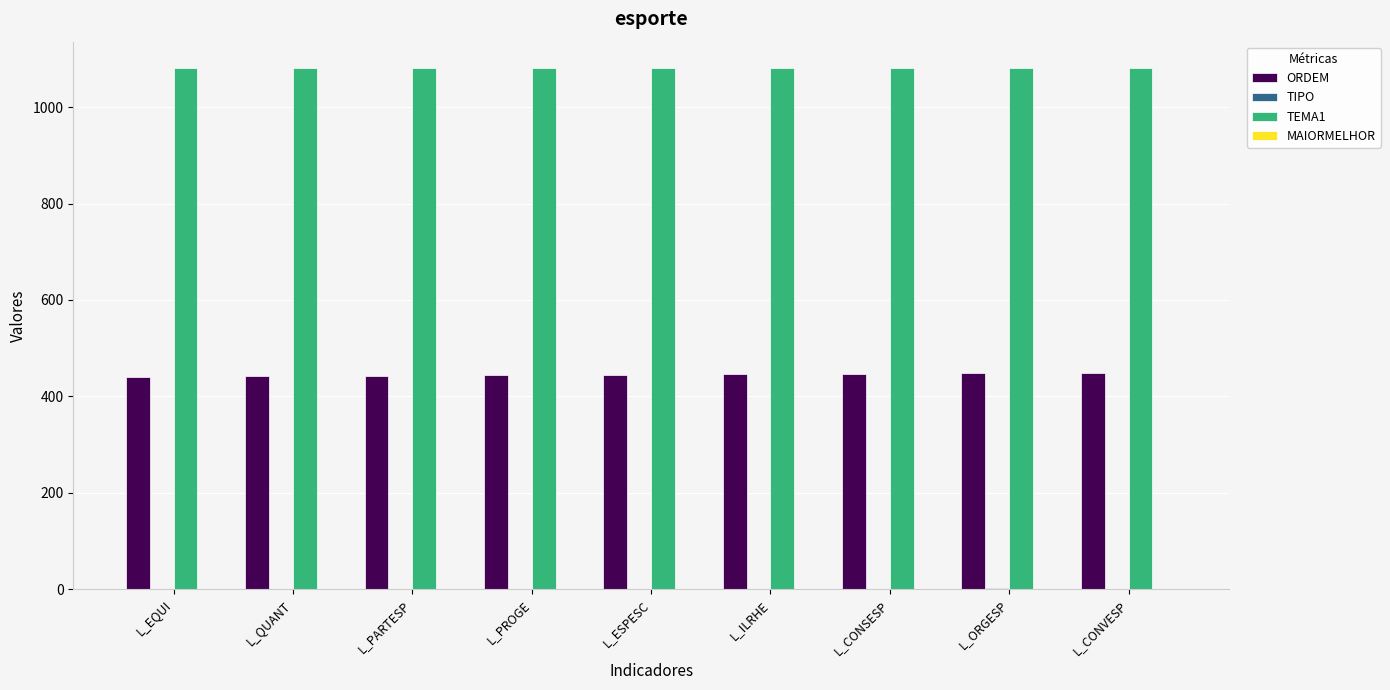

Which series has the largest total across all categories?

TEMA1